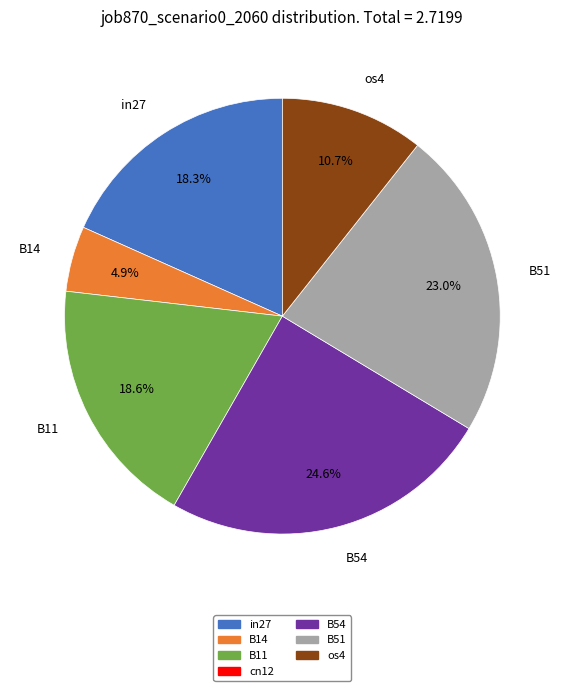

Is there a majority slice in this chart?

No